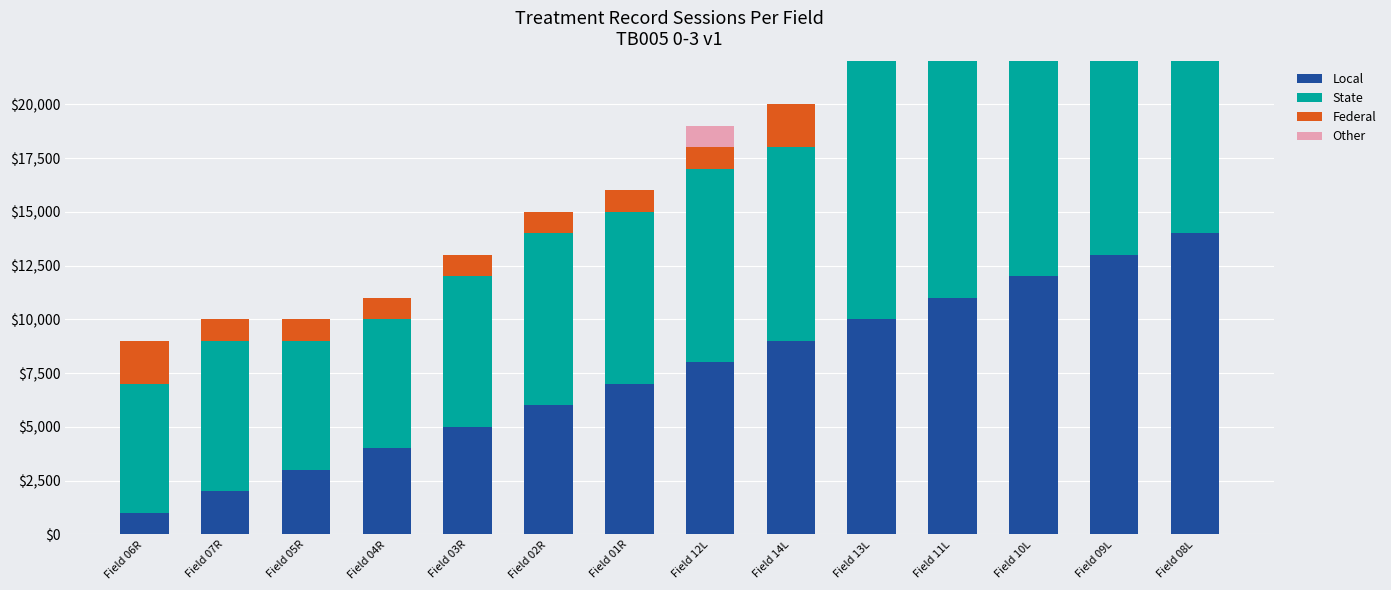

The value of Local at Field 12L is 4241. True or false?

False